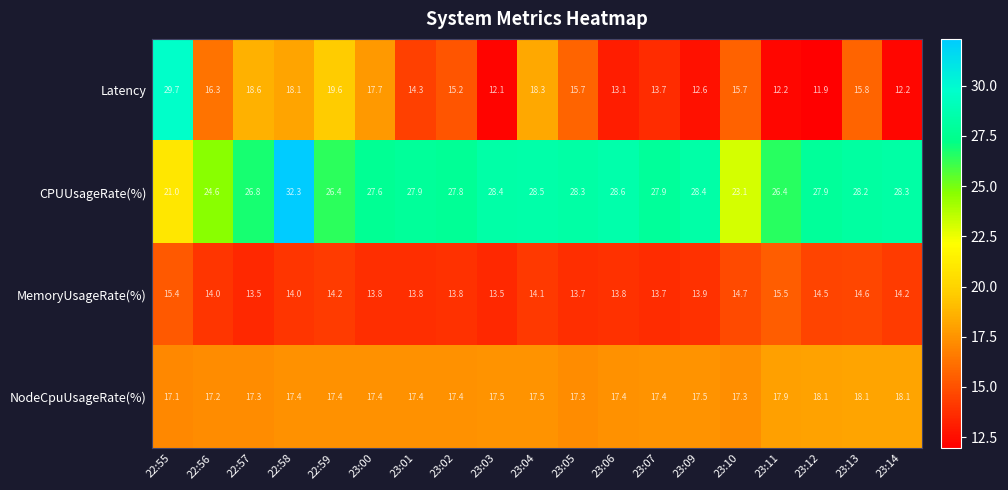

What is the sum of all Latency values?

302.8